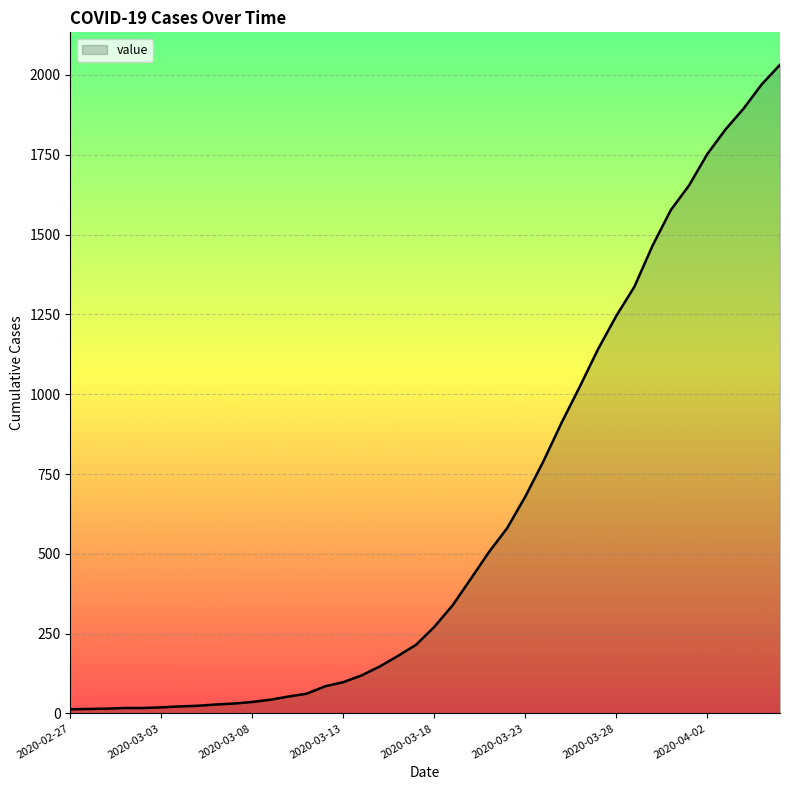

What is the maximum value shown in the chart?

2032